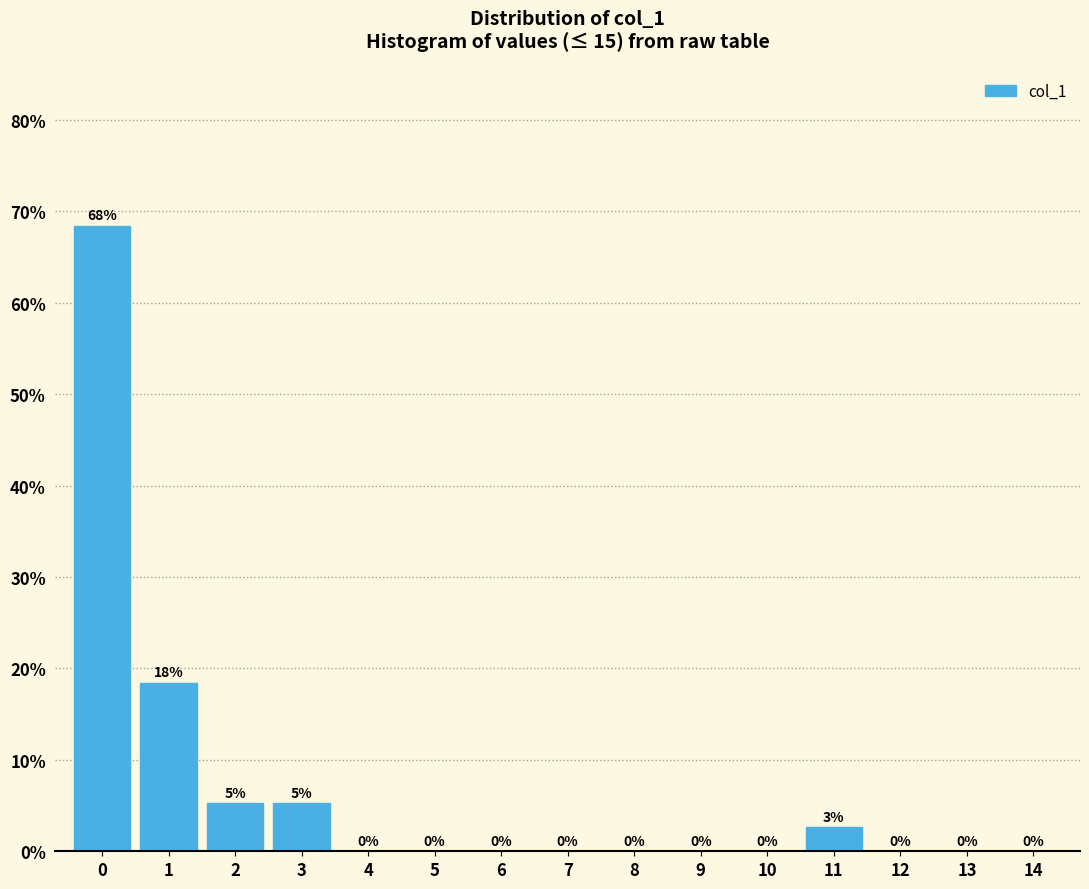

What is the maximum value shown in the chart?

68.4